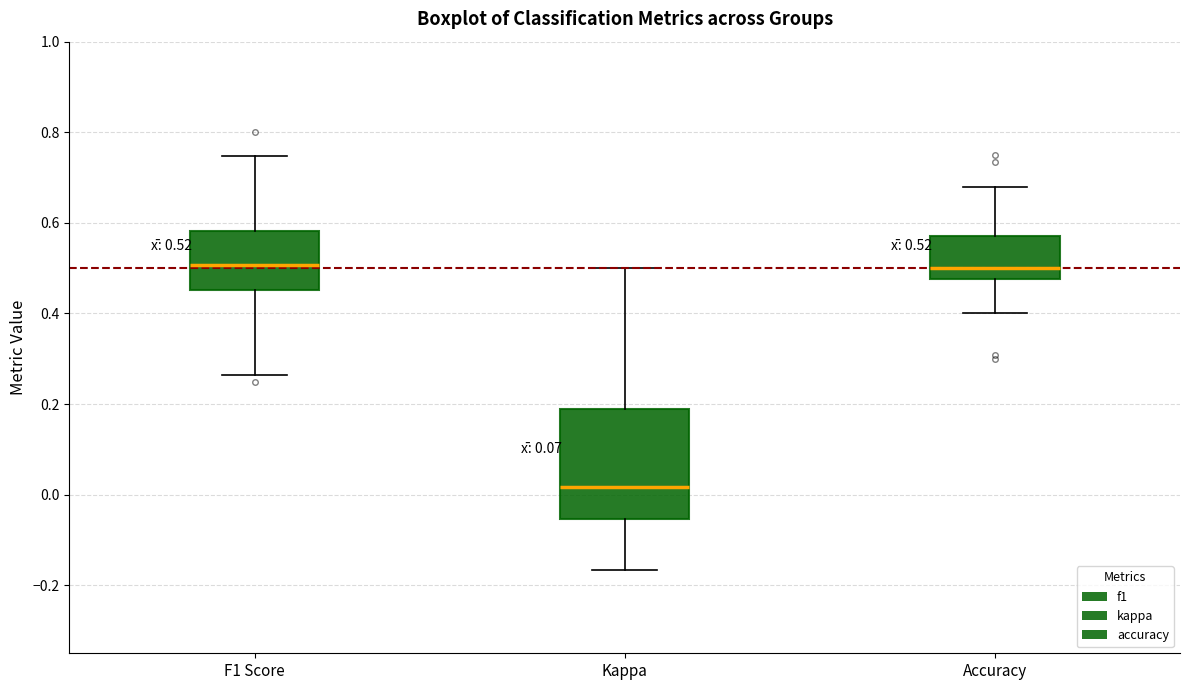

Which box has the lowest median line?

Kappa